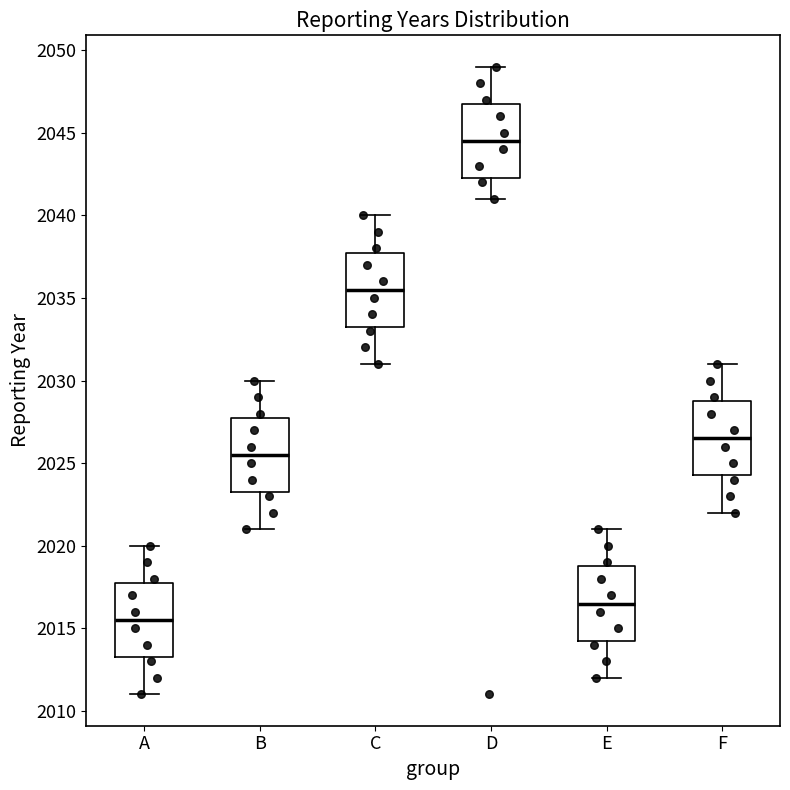

Reading left to right, read every box against the y-axis: the position of its median line, the range the box covers, and the ends of its whiskers. The values are not printed on the chart, so give them approximately, as read against the axis.

A: median 2015.5, box 2013.5 to 2018.0, whiskers 2011.0 to 2020.0
B: median 2025.5, box 2023.5 to 2028.0, whiskers 2021.0 to 2030.0
C: median 2035.5, box 2033.5 to 2038.0, whiskers 2031.0 to 2040.0
D: median 2044.5, box 2042.5 to 2047.0, whiskers 2041.0 to 2049.0
E: median 2016.5, box 2014.5 to 2019.0, whiskers 2012.0 to 2021.0
F: median 2026.5, box 2024.5 to 2029.0, whiskers 2022.0 to 2031.0